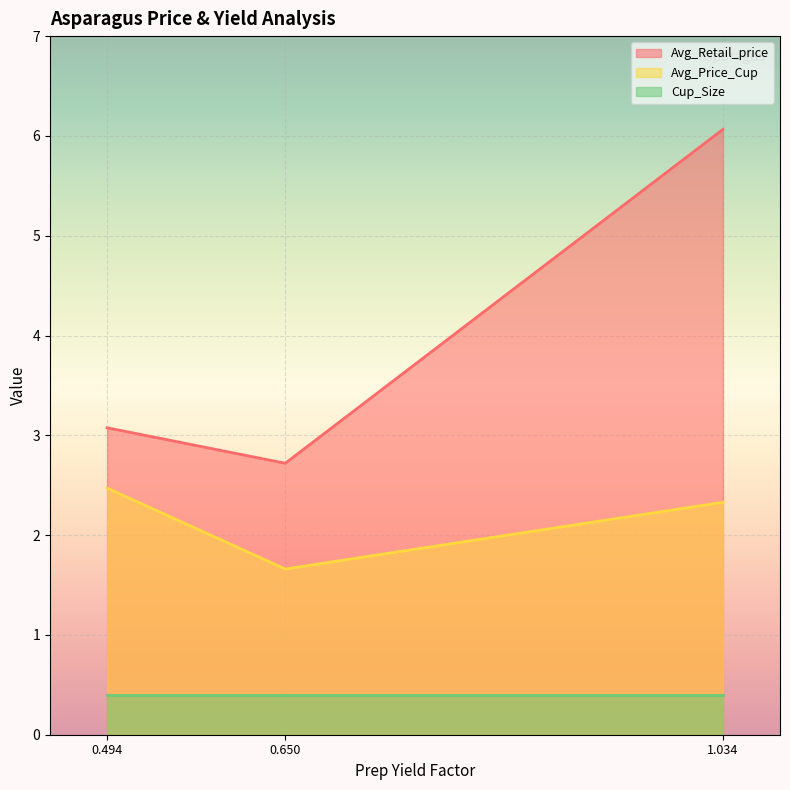

Which series has the largest total across all categories?

Avg_Retail_price